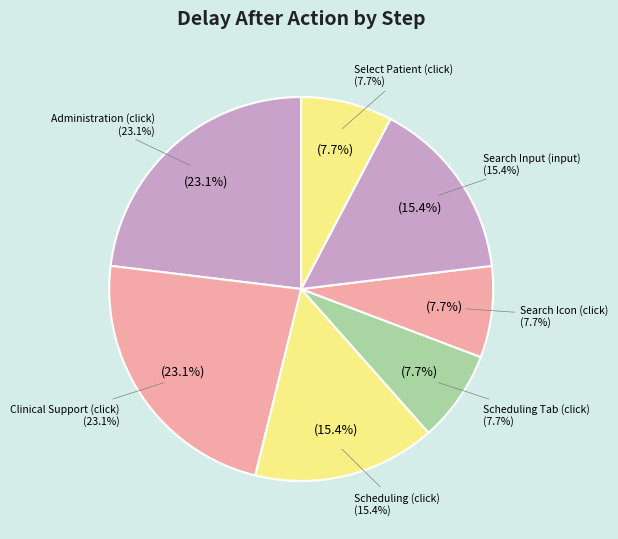

Which category has the biggest portion of the pie?

Administration (click)